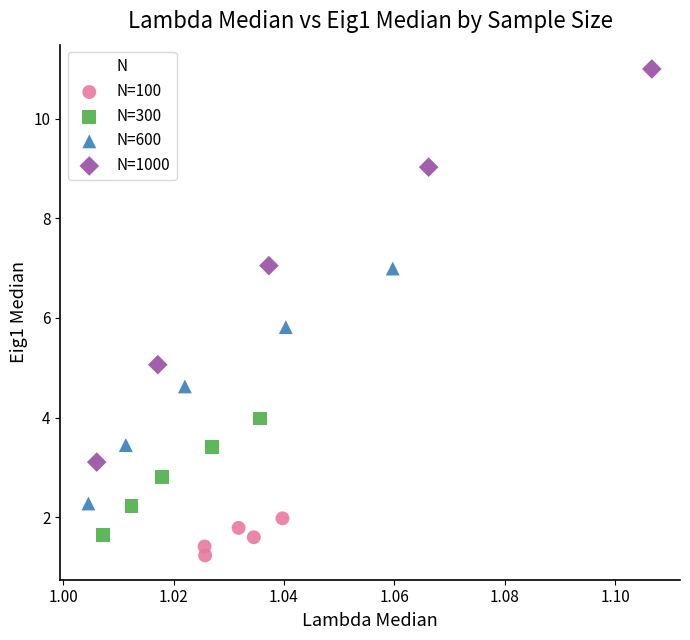

Which series contains the highest Y value?

N=1000